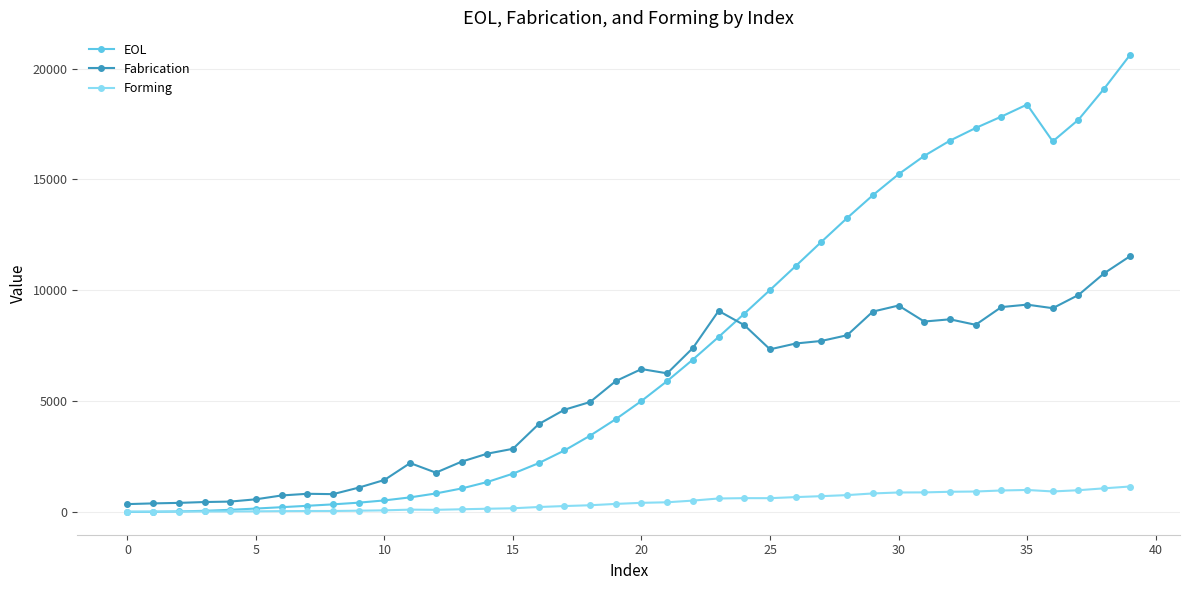

True or false: EOL and Fabrication intersect in this chart.

True